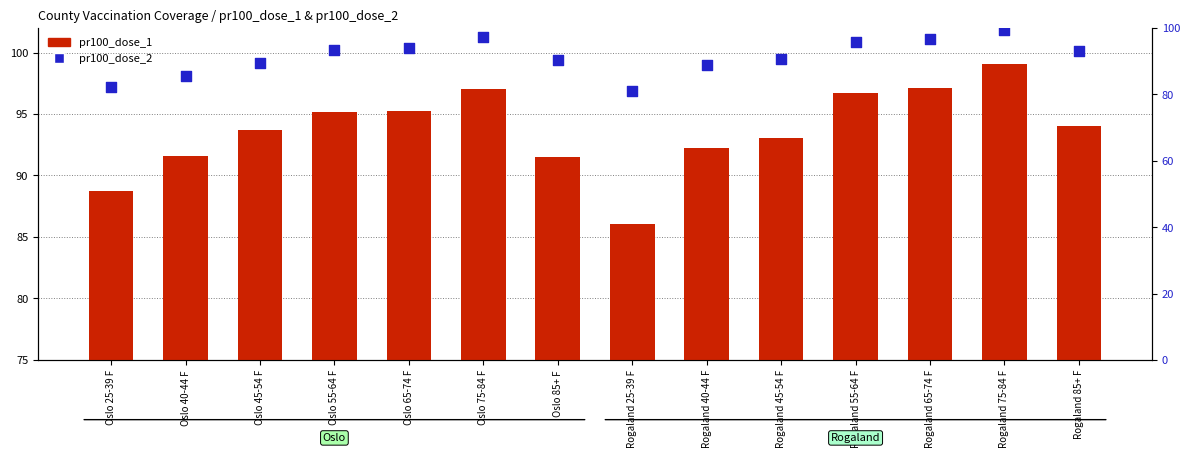

Which series reaches the minimum Y coordinate?

pr100_dose_2